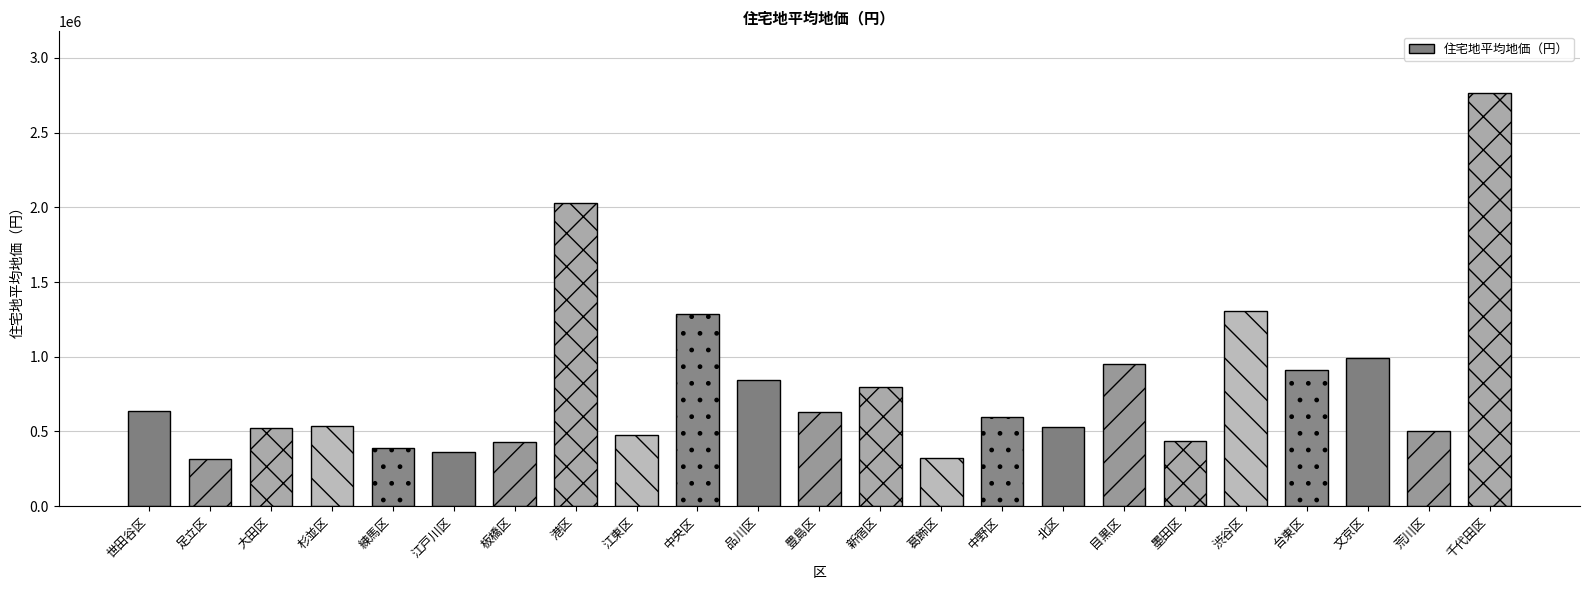

At which category does the chart reach its peak across all series?

千代田区